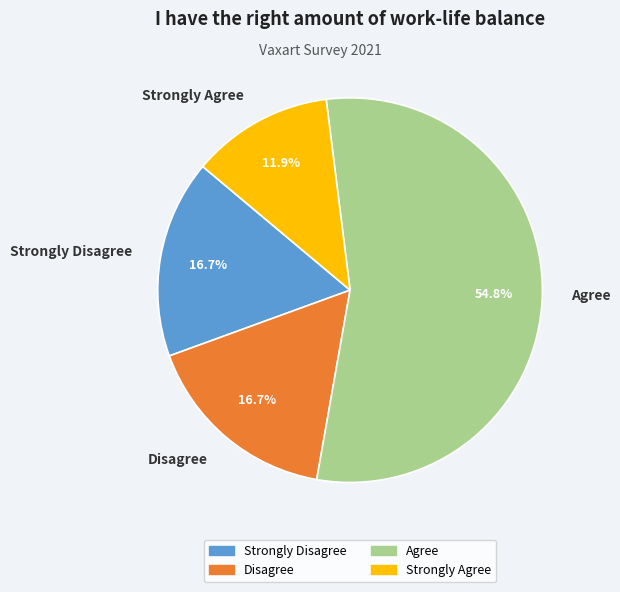

Does Disagree represent more than half of the total?

No